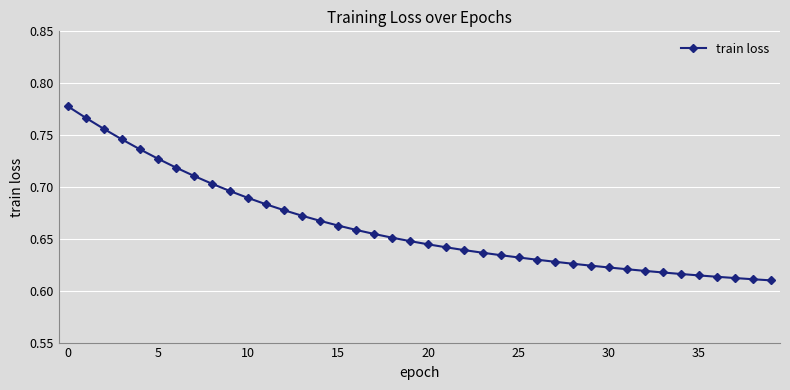

Count the values in the range 0 to 1.

40